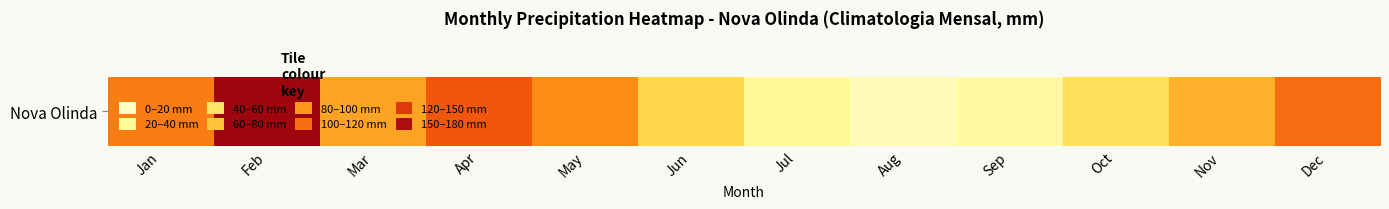

Is it true that the value at May is 95.4?

True